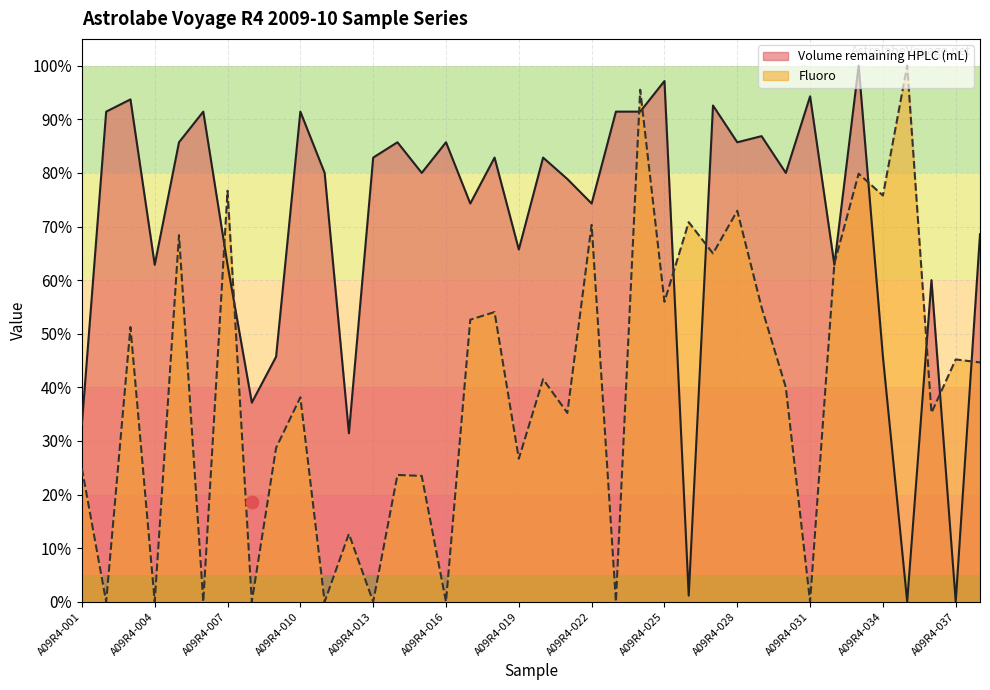

At which category is the sum across all series the highest?

A09R4-024